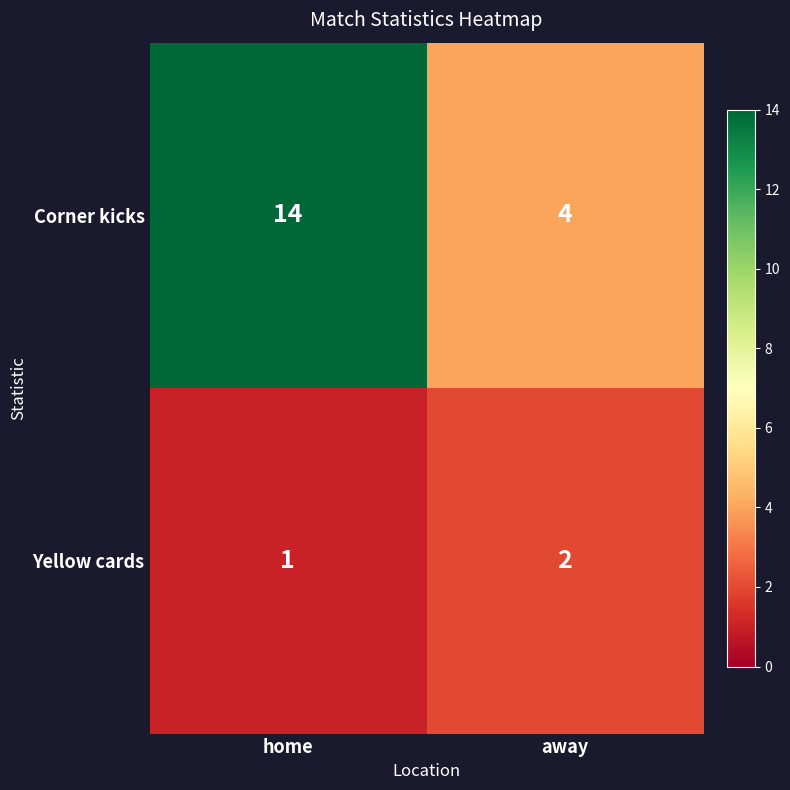

Which series changed the most between home and away?

Corner kicks